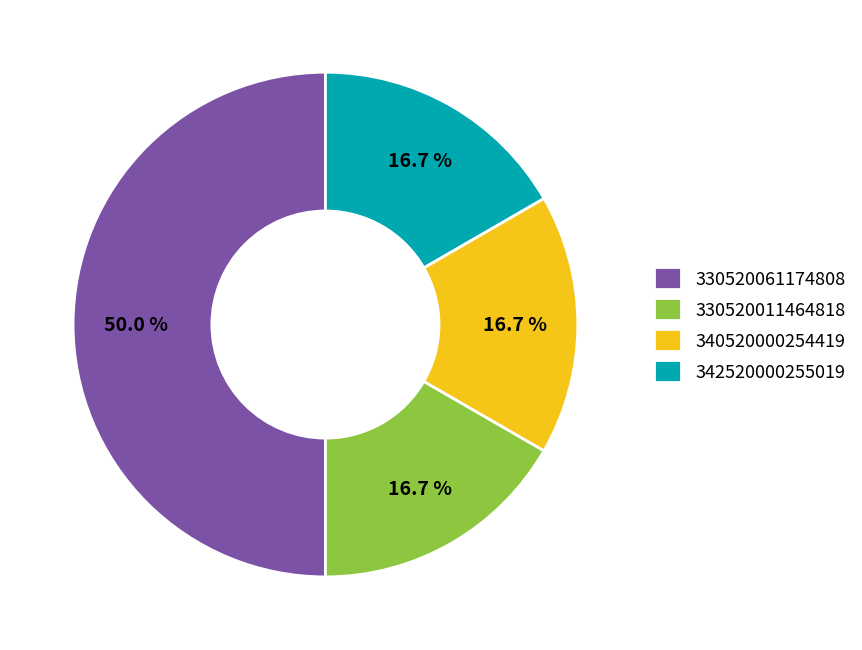

Is the sum of 342520000255019 and 330520061174808 greater than half?

Yes